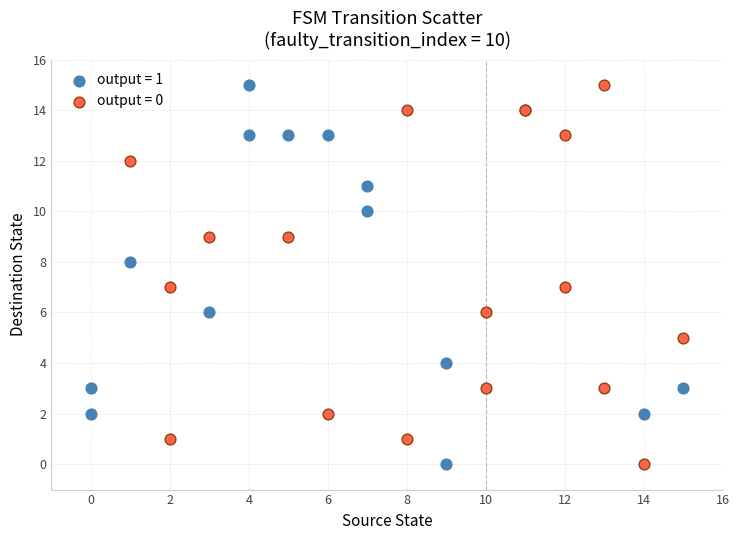

What are all the series names shown in the legend?

output = 1, output = 0